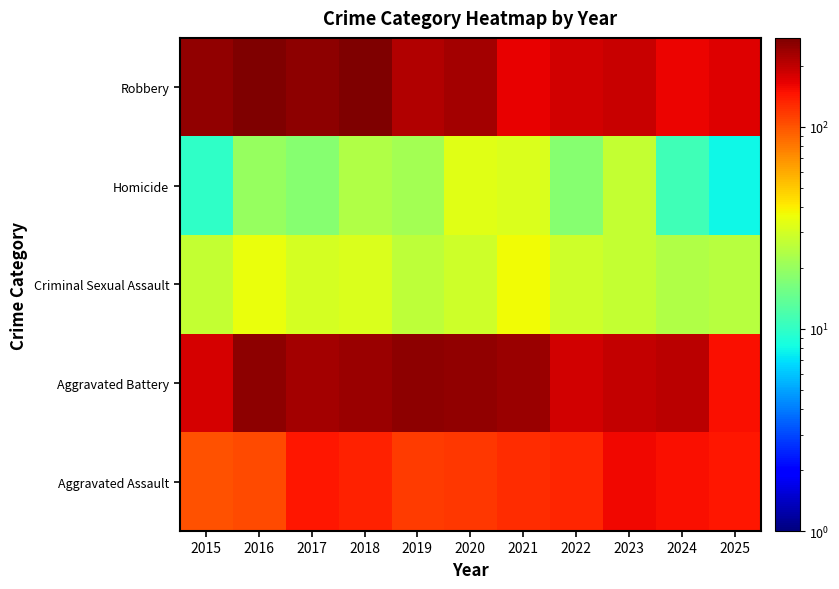

What is the difference between the highest and lowest values at 2023?

168